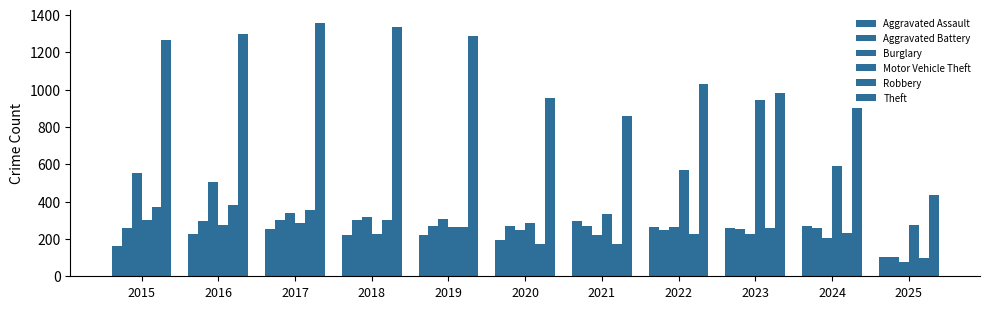

Count the number of data series in this chart.

6